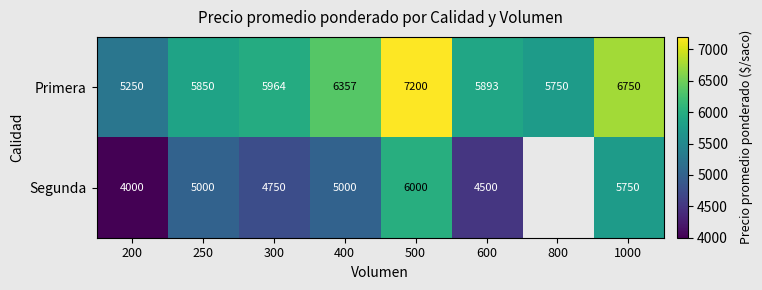

What is the minimum value for Primera?

5250